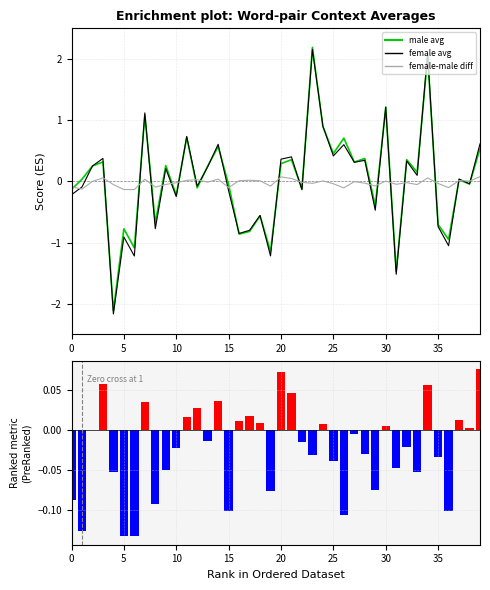

Is it true that context_average_female equals -0.3 at 36?

False